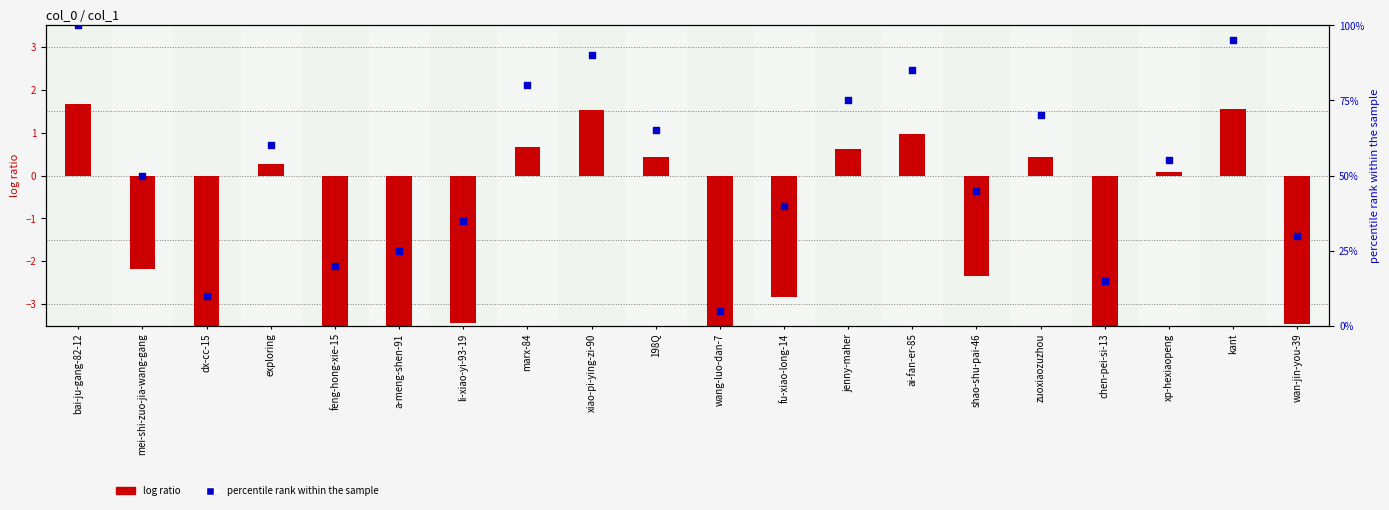

What is the change in value from a-meng-shen-91 to kant?

+70.0